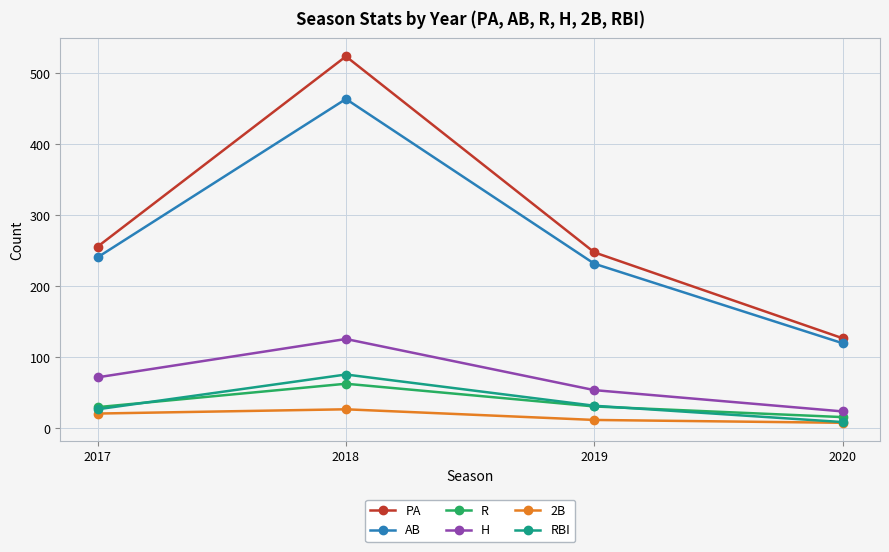

True or false: RBI has a value of 27 at 2017.

True